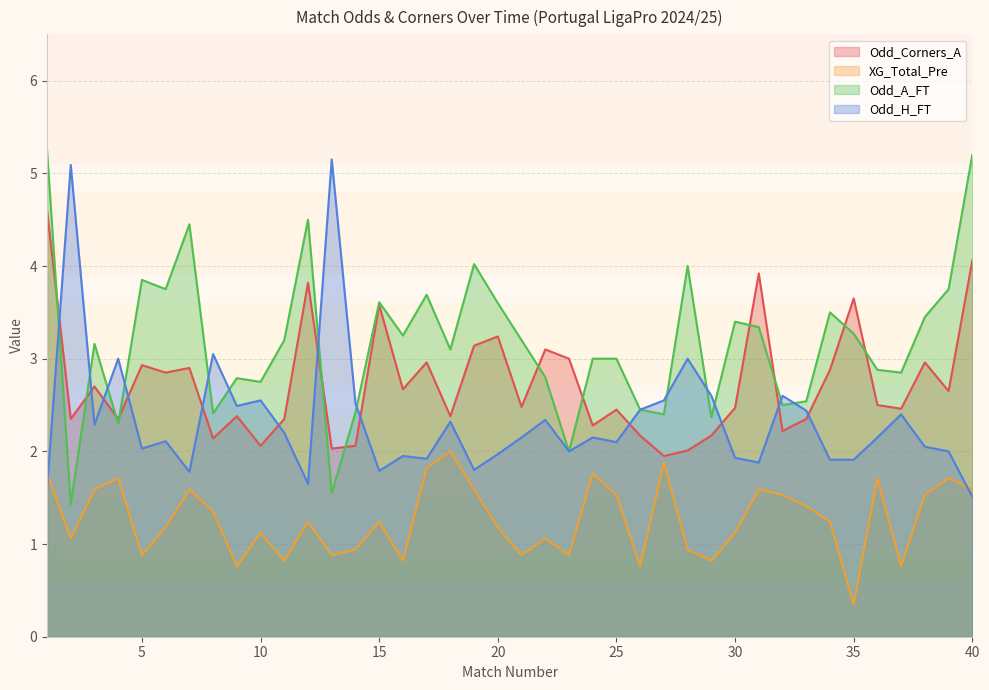

Reading left to right, list all the values displayed in this chart.

Odd_Corners_A: 4.6	2.4	2.7	2.4	2.9	2.9	2.9	2.1	2.4	2.1	2.4	3.8	2.0	2.1	3.6	2.7	3.0	2.4	3.1	3.2	2.5	3.1	3.0	2.3	2.5	2.2	1.9	2.0	2.2	2.5	3.9	2.2	2.4	2.9	3.6	2.5	2.5	3.0	2.6	4.1
XG_Total_Pre: 1.8	1.1	1.6	1.7	0.9	1.2	1.6	1.4	0.8	1.1	0.8	1.2	0.9	0.9	1.2	0.8	1.8	2.0	1.6	1.2	0.9	1.1	0.9	1.8	1.5	0.8	1.9	0.9	0.8	1.1	1.6	1.5	1.4	1.2	0.3	1.7	0.8	1.5	1.7	1.6
Odd_A_FT: 5.2	1.4	3.2	2.3	3.9	3.8	4.5	2.4	2.8	2.8	3.2	4.5	1.6	2.4	3.6	3.2	3.7	3.1	4.0	3.6	3.2	2.8	2.0	3.0	3.0	2.5	2.4	4.0	2.4	3.4	3.3	2.5	2.5	3.5	3.3	2.9	2.9	3.5	3.8	5.2
Odd_H_FT: 1.6	5.1	2.3	3.0	2.0	2.1	1.8	3.0	2.5	2.5	2.2	1.6	5.2	2.5	1.8	1.9	1.9	2.3	1.8	2.0	2.1	2.3	2.0	2.1	2.1	2.5	2.5	3.0	2.6	1.9	1.9	2.6	2.4	1.9	1.9	2.1	2.4	2.0	2.0	1.5